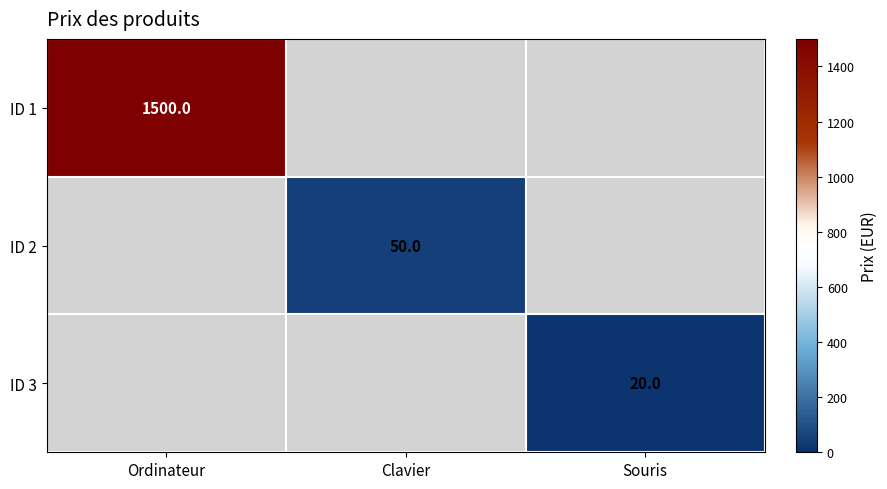

What is the maximum value shown in the chart?

1500.0